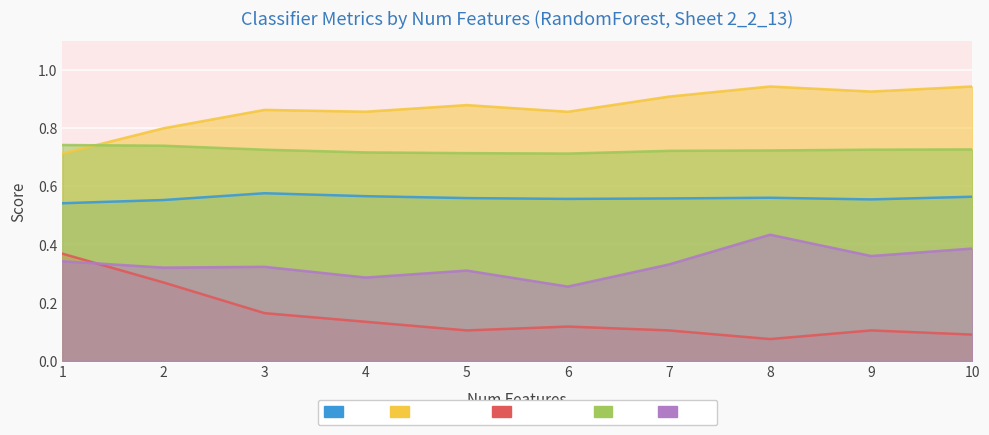

Rank the series by their average value, from highest to lowest.

Sensitivity, PPV, AUC, NPV, Specificity